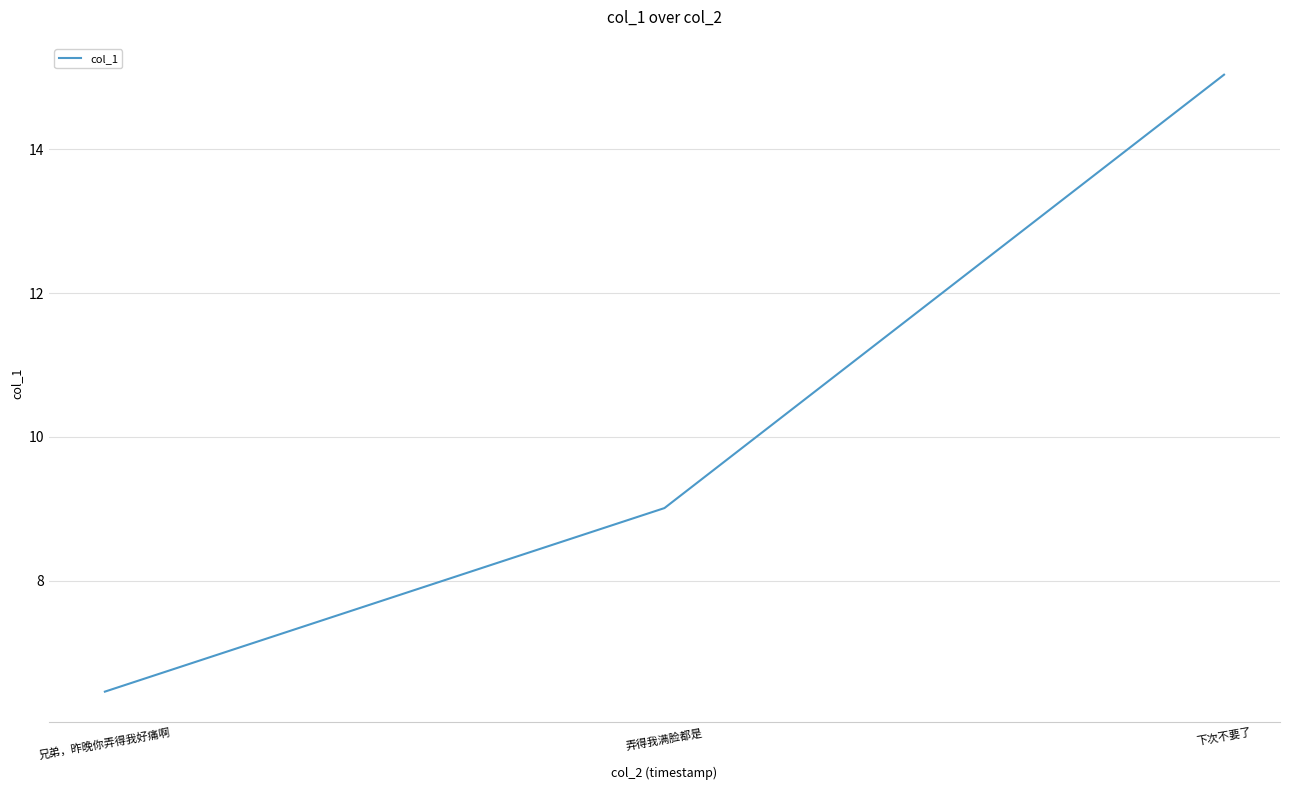

What is the sum of the values at 下次不要了 and 兄弟，昨晚你弄得我好痛啊?

21.5